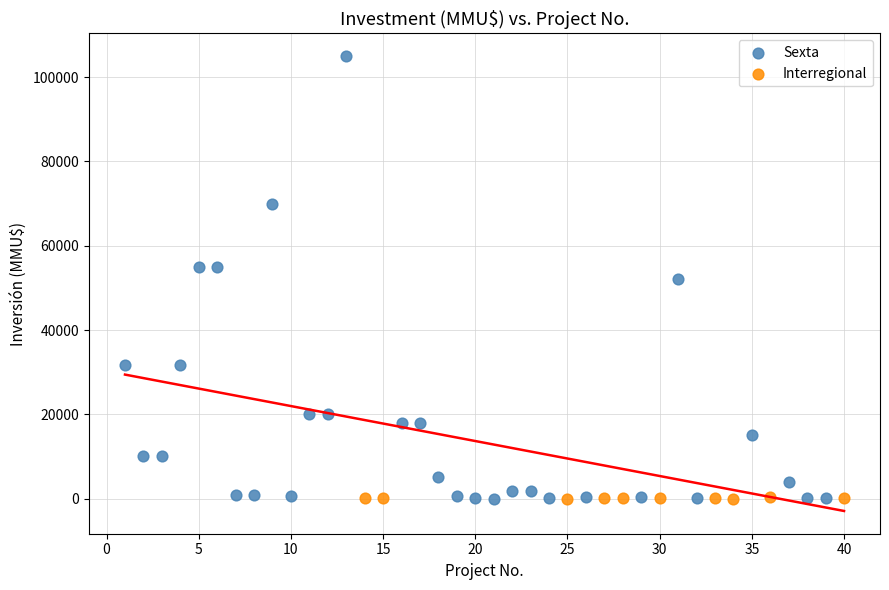

Which series has the widest spread of Y values?

Sexta